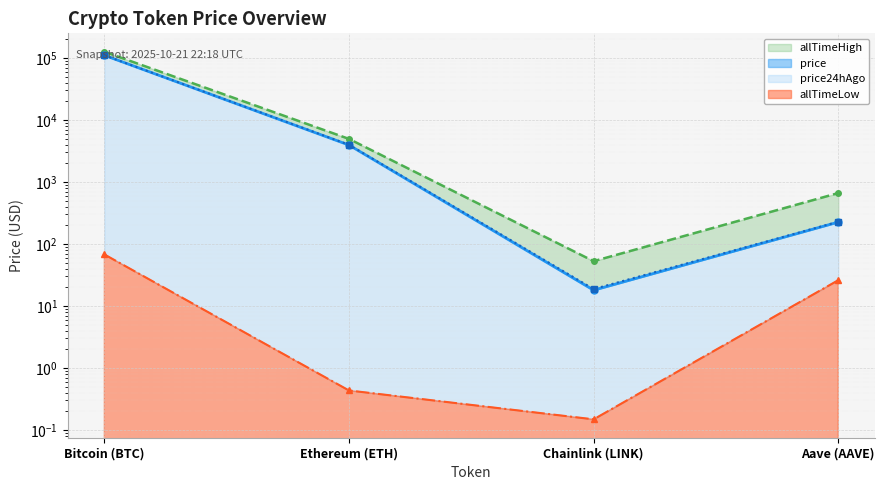

The allTimeHigh series shows 45073.5 at Bitcoin (BTC). True or false?

False